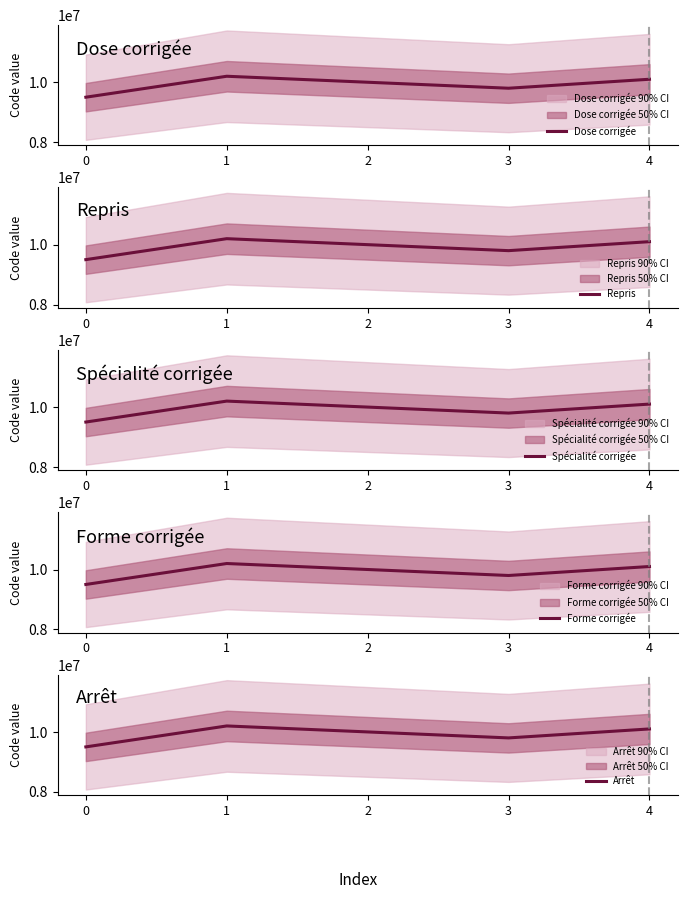

Which series changed the most between 0 and 3?

Arrêt